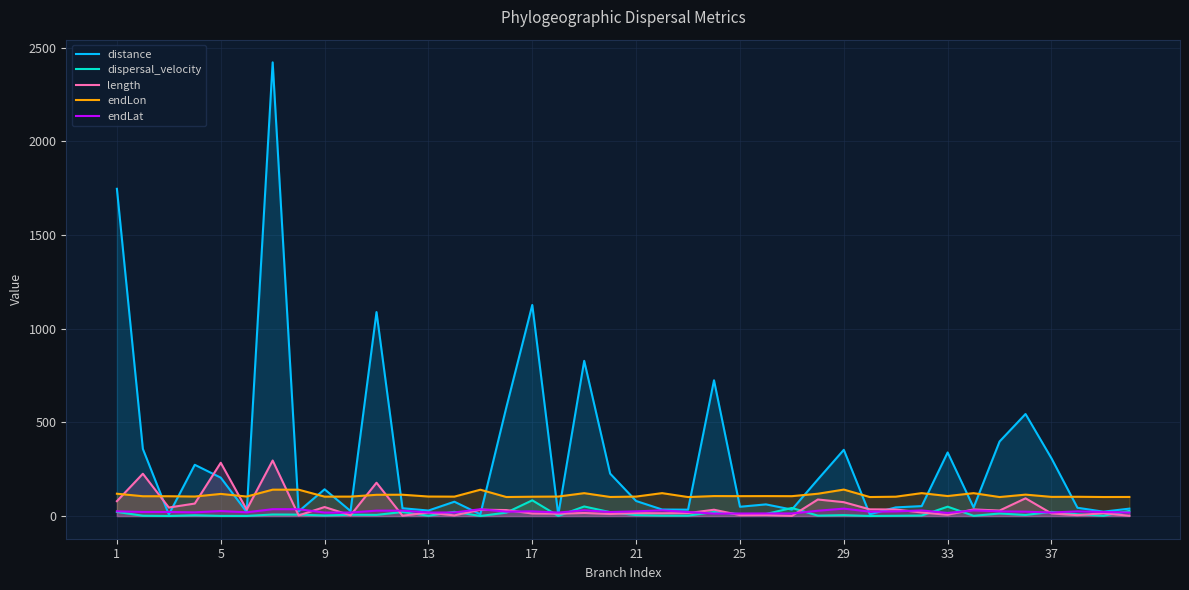

At how many categories does at least one series exceed 2414?

1